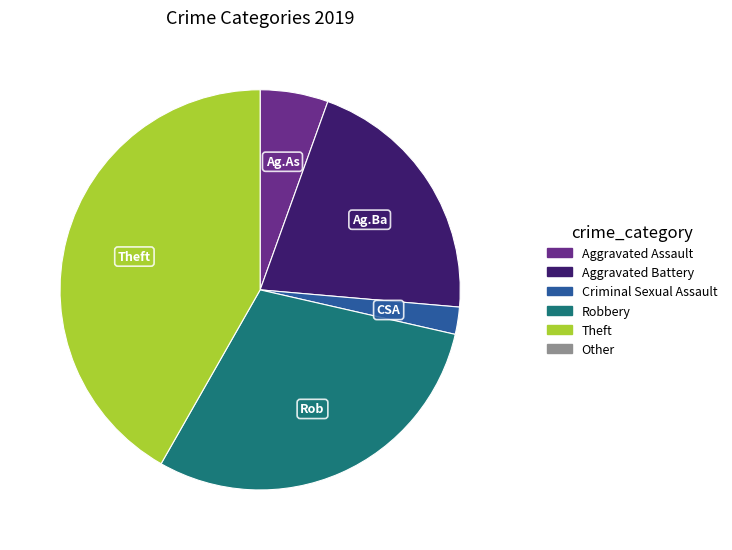

Is there a majority slice in this chart?

No